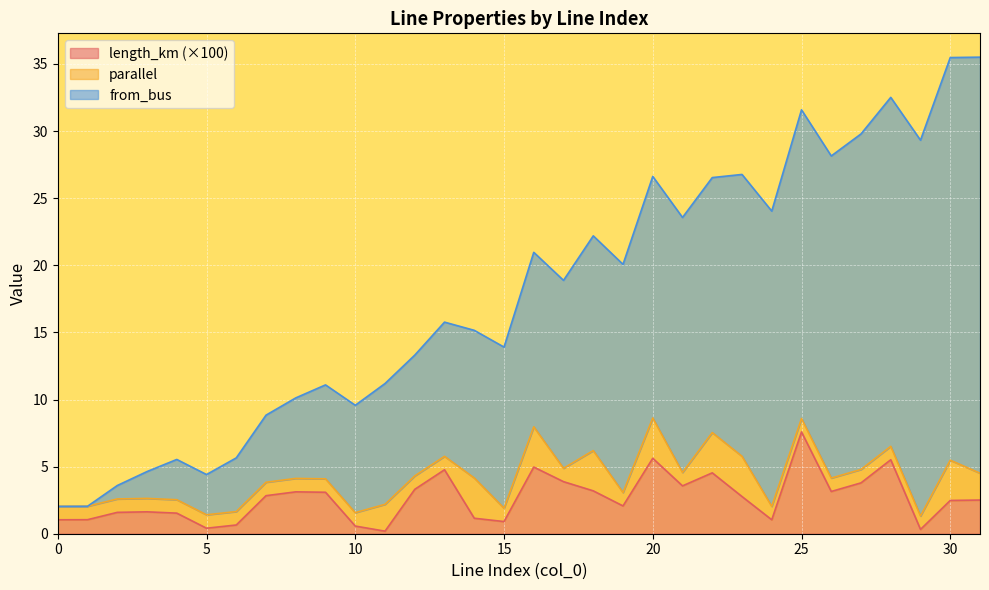

The value of length_km (×100) at 20 is 5.6. True or false?

True